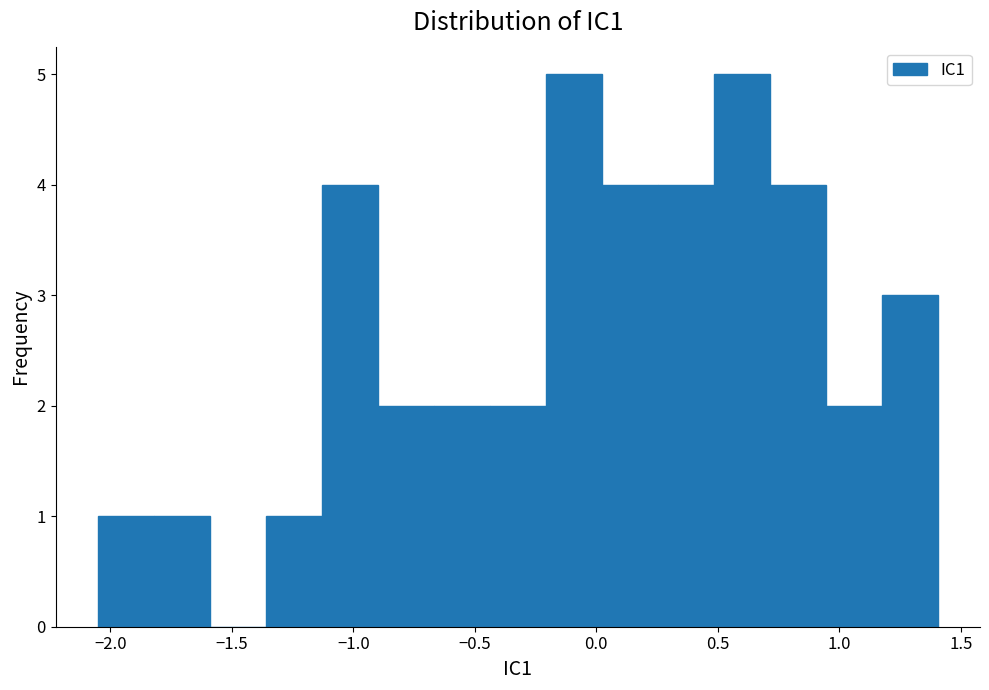

Reading left to right, transcribe this chart: for each bar, give the range it covers on the x-axis and its height. Neither the bar edges nor the heights are printed on the chart, so give them approximately, as read against the axes.

-2.05 to -1.80: 1
-1.80 to -1.60: 1
-1.60 to -1.35: 0
-1.35 to -1.15: 1
-1.15 to -0.90: 4
-0.90 to -0.65: 2
-0.65 to -0.45: 2
-0.45 to -0.20: 2
-0.20 to 0.00: 5
0.00 to 0.25: 4
0.25 to 0.50: 4
0.50 to 0.70: 5
0.70 to 0.95: 4
0.95 to 1.20: 2
1.20 to 1.40: 3